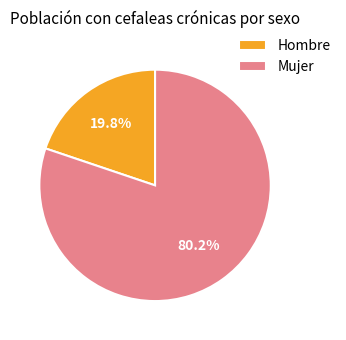

Does any single category account for the majority?

Yes